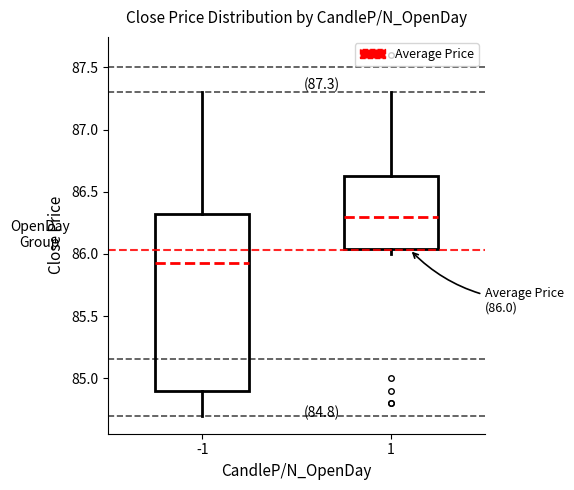

Which box has the lowest median line?

-1